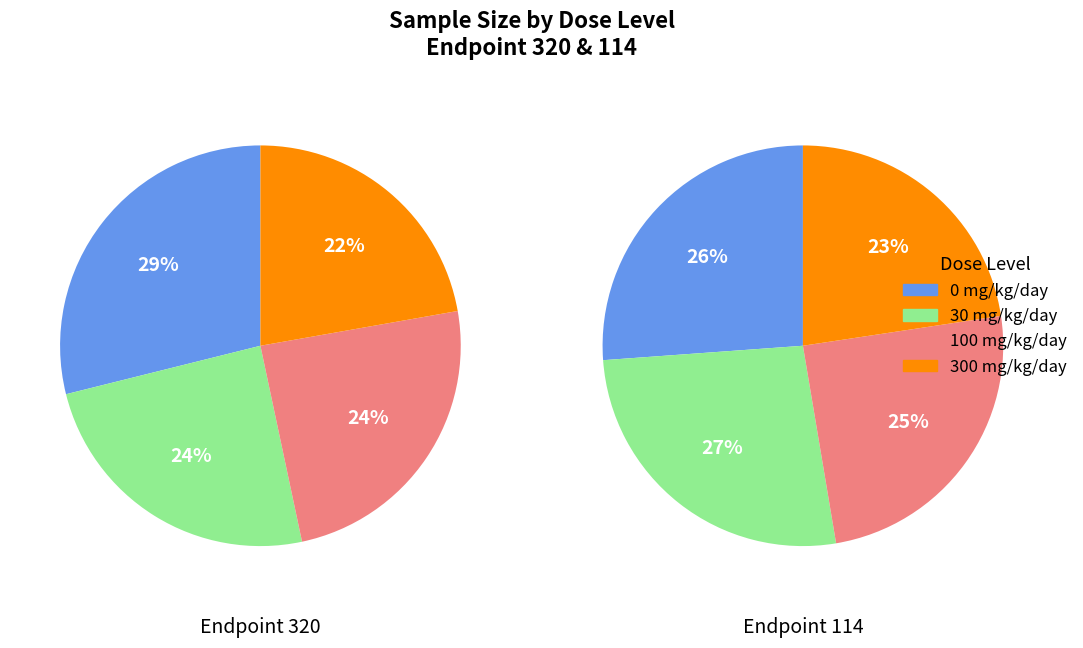

How much of the chart is everything except 100 mg/kg/day?

75.6%